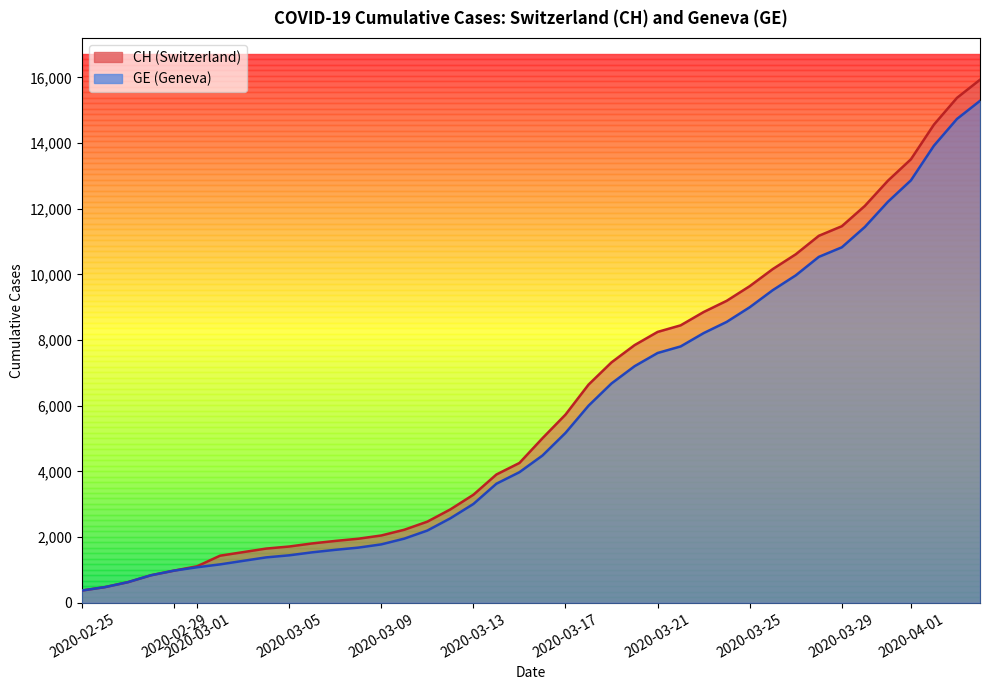

What is the difference between the CH values at 2020-03-29 and 2020-03-01?

10354